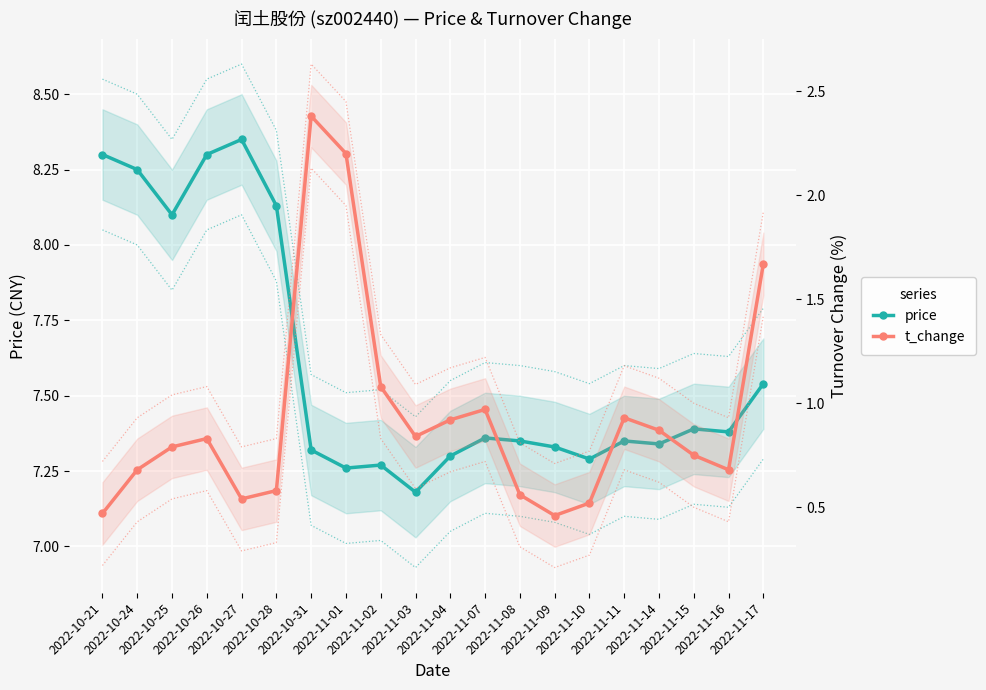

Is this an area chart (filled region under the line)?

No